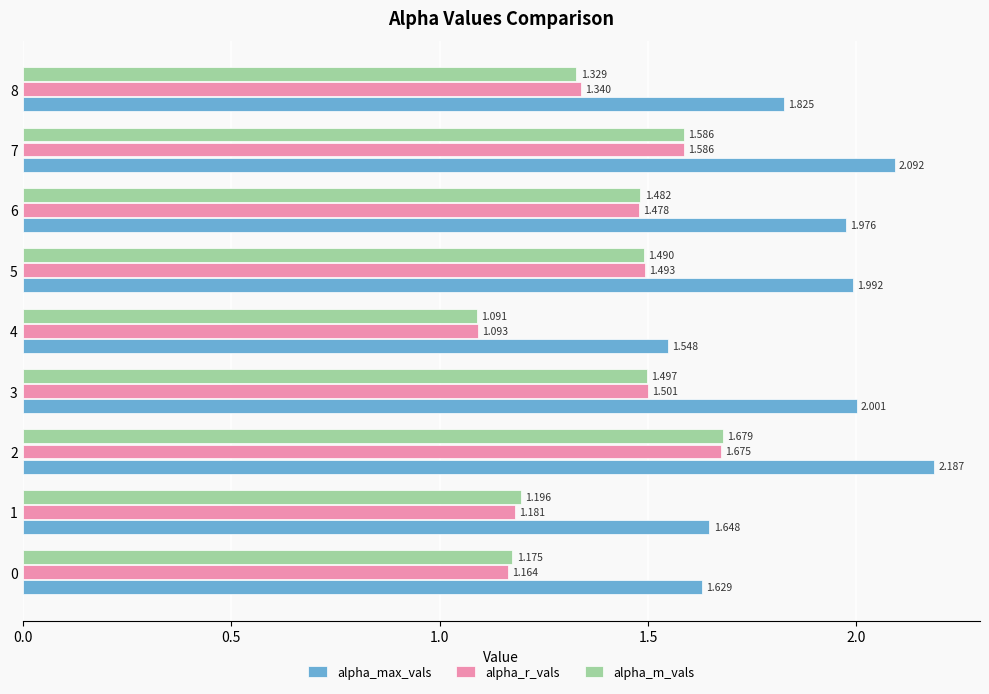

Which series has the largest range (max minus min)?

alpha_max_vals